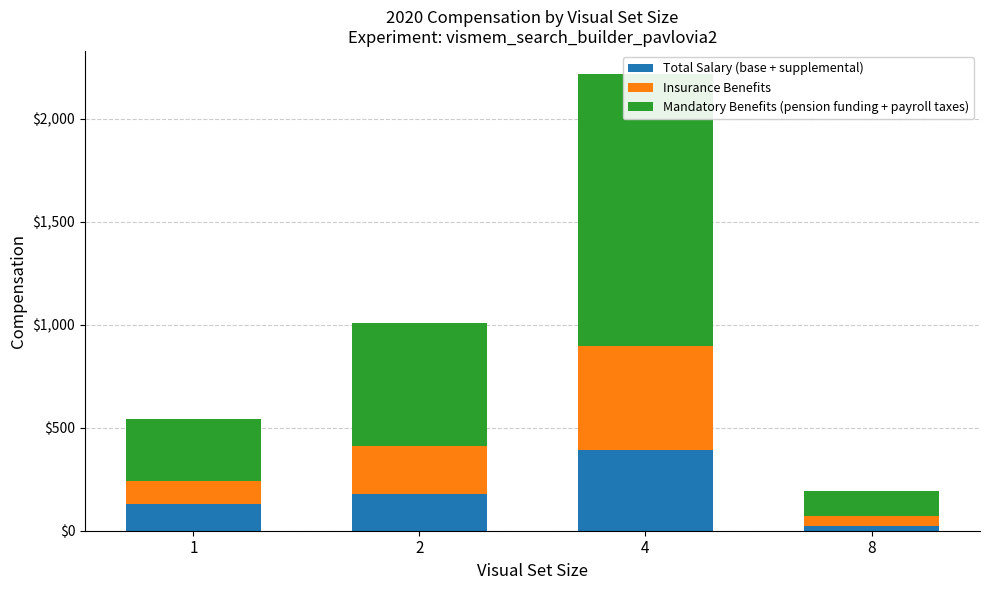

What is the spread (max minus min) of values at 2?

420